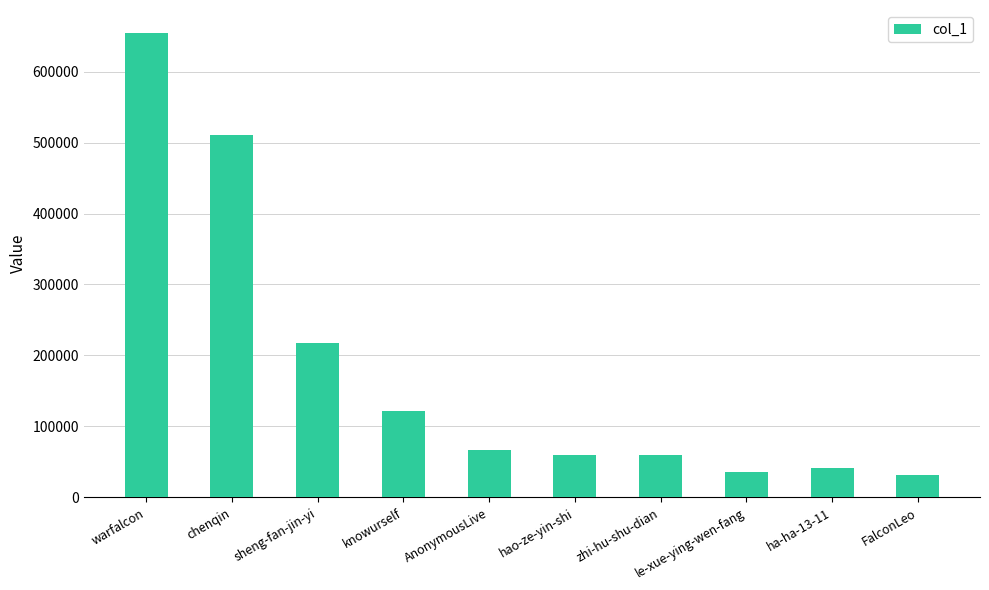

How many distinct data groups are displayed?

1